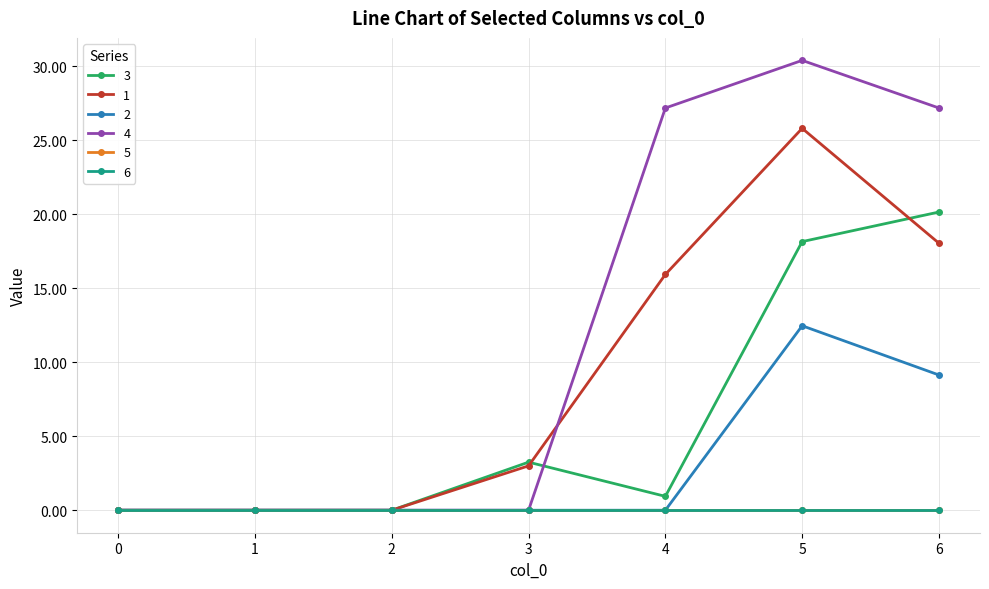

What is the difference between the maximum and second lowest values in the 2 series?

12.5